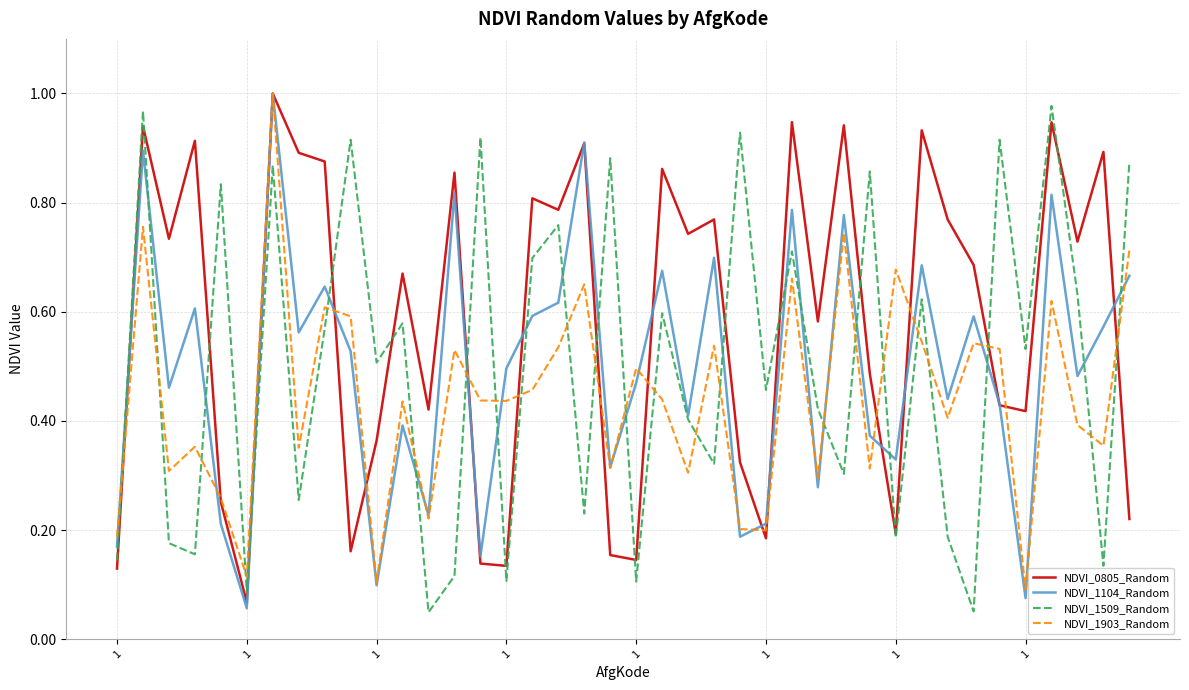

At how many categories does at least one series exceed 0?

40